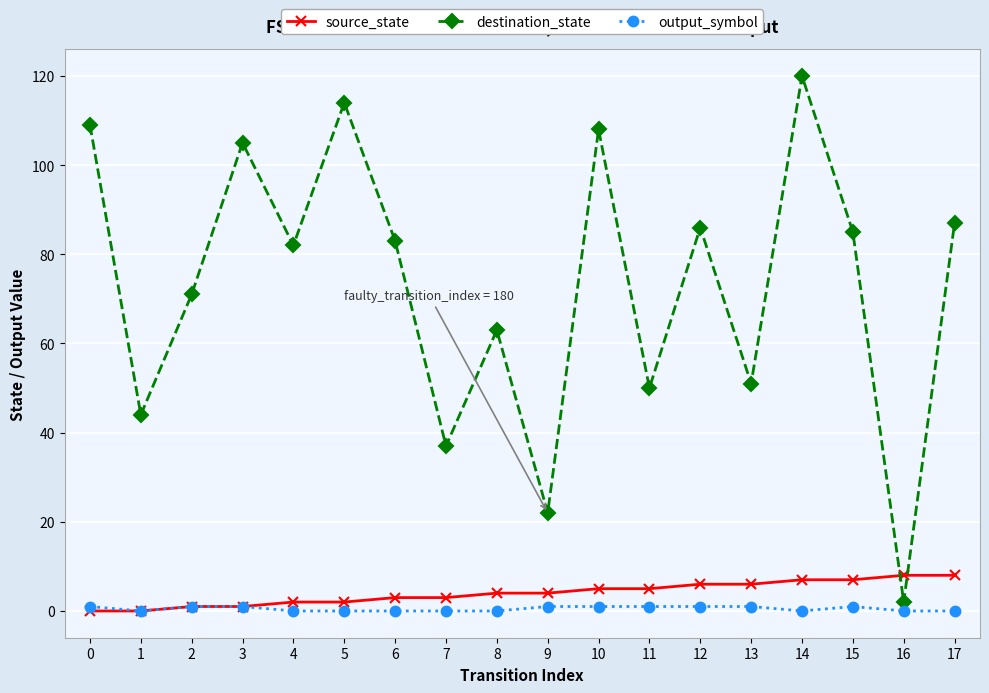

Is the value of output_symbol at 7 greater than the value of destination_state at 14?

No